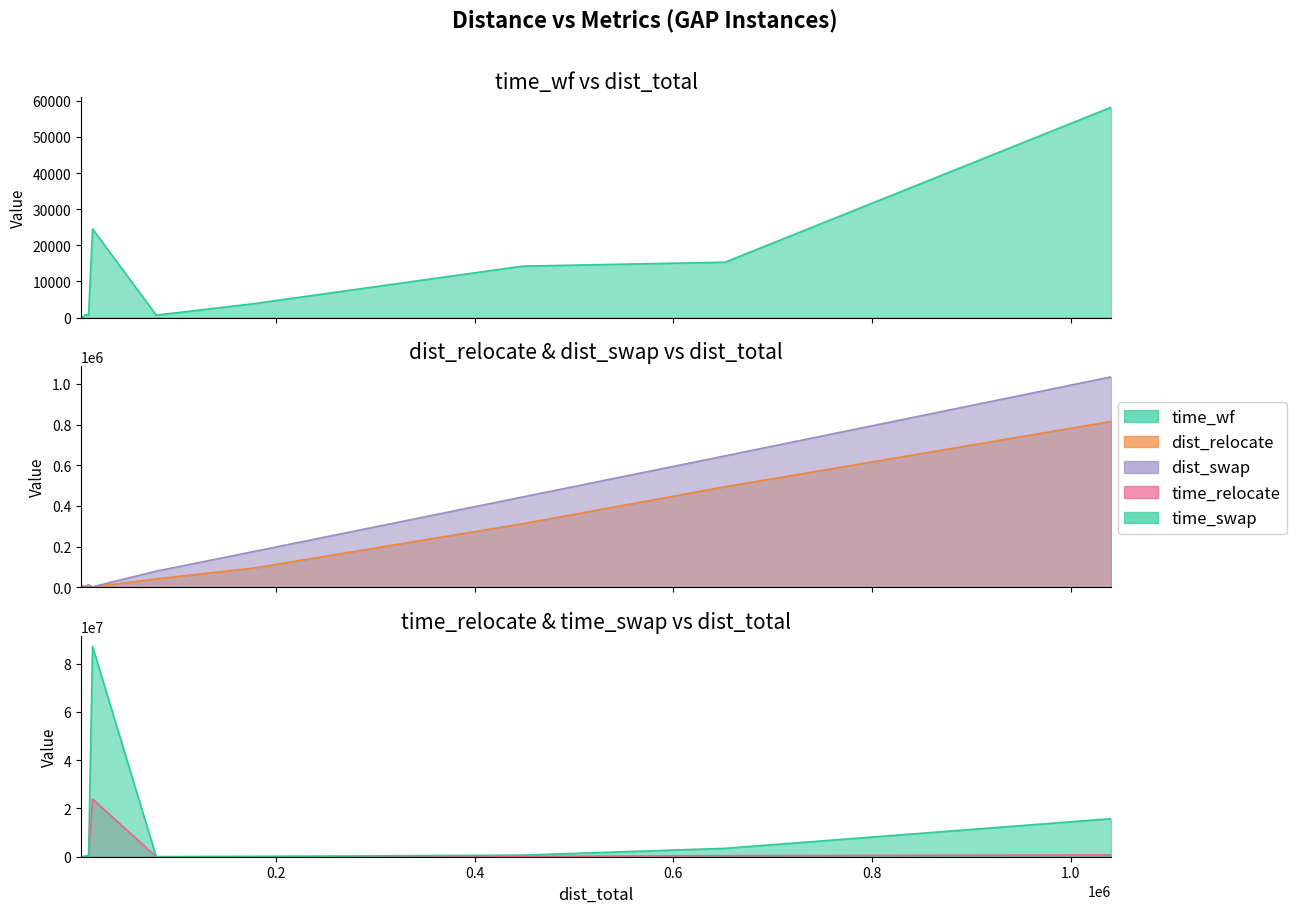

What is the maximum value for dist_relocate?

815344